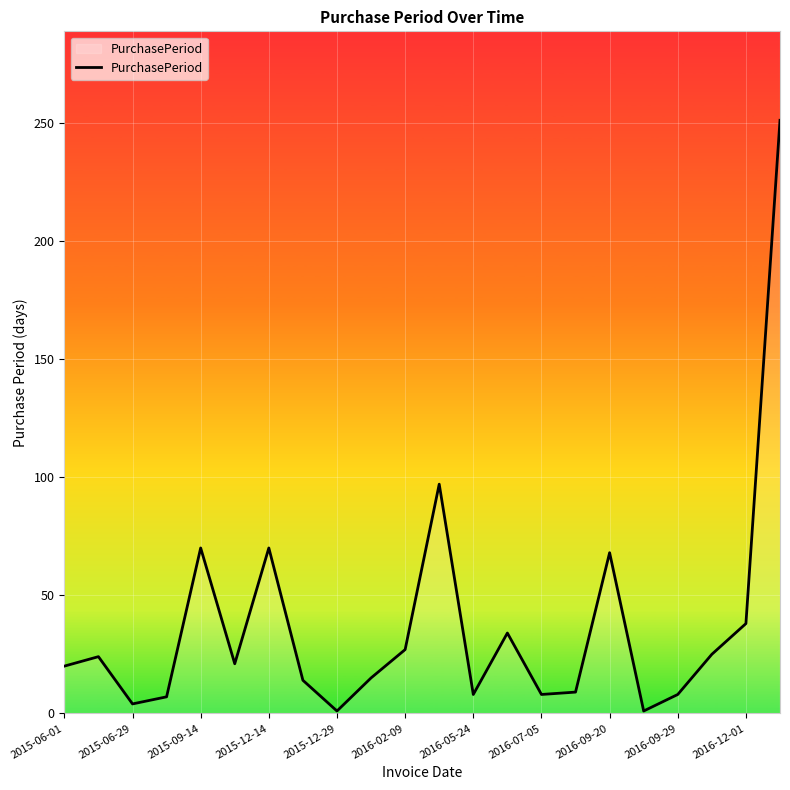

What is the greatest value displayed?

251